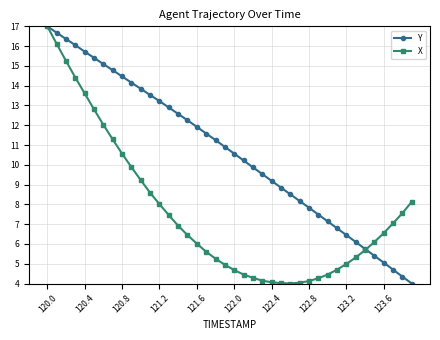

True or false: Y has more than 2 points higher than both neighbors.

False